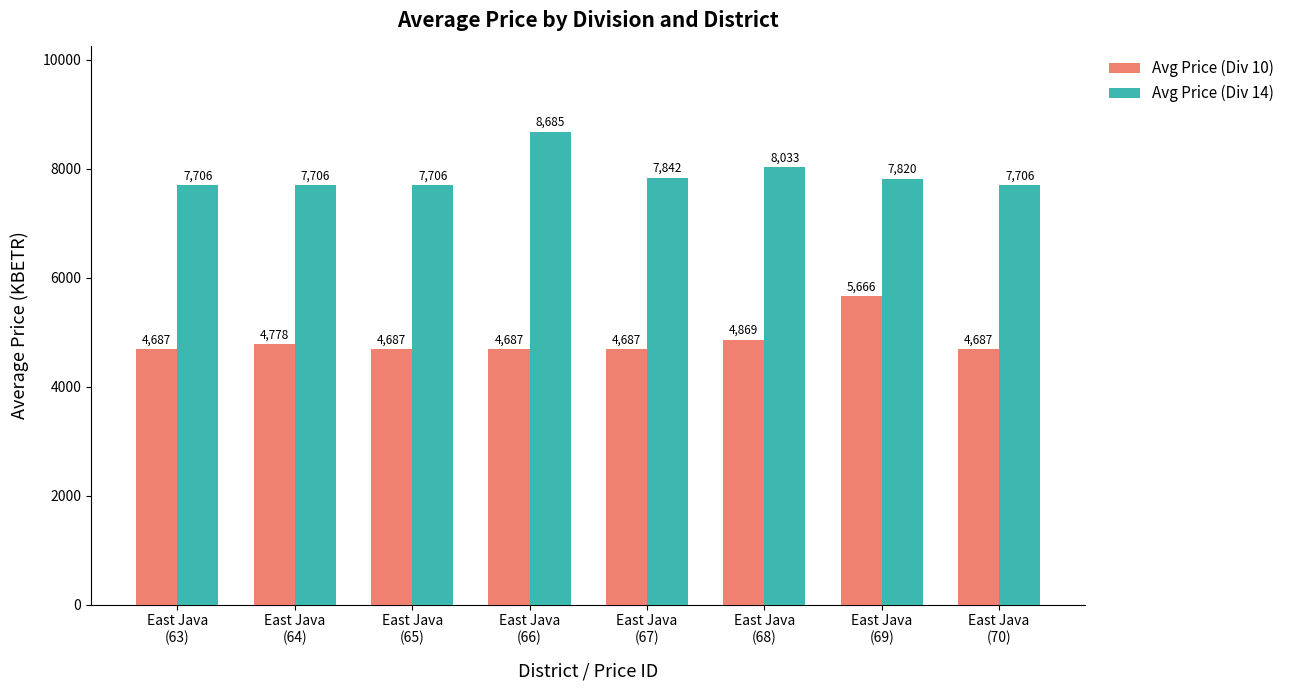

List the series in order of their peak value, lowest first.

Avg Price (Div 10), Avg Price (Div 14)